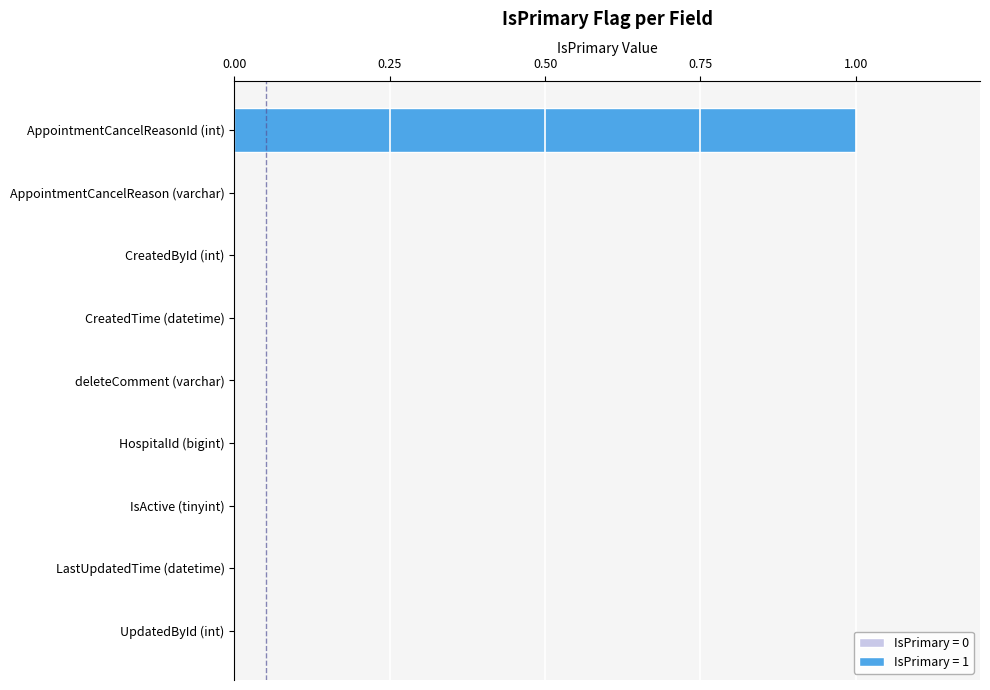

What is the difference between the values at IsActive (tinyint) and AppointmentCancelReasonId (int)?

1